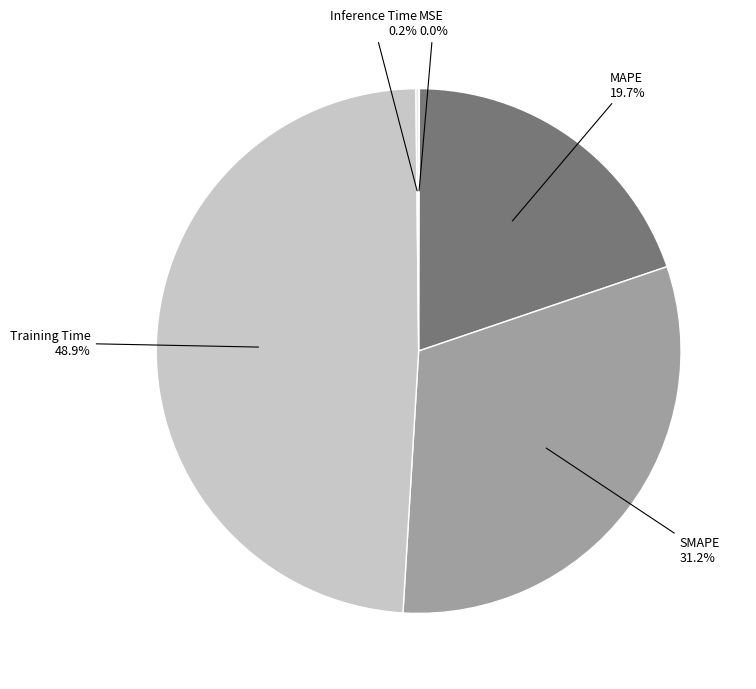

What is the largest slice in the pie chart?

Training Time